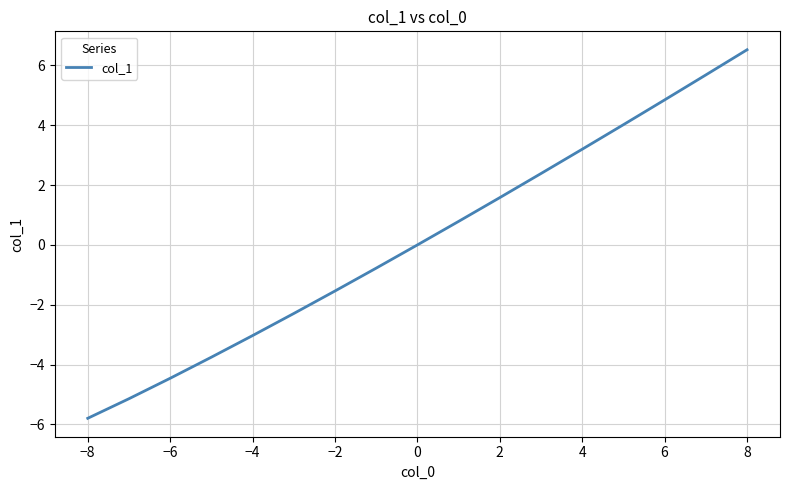

Reading right to left, list all the values displayed in this chart.

6.5	5.7	4.8	4.0	3.2	2.4	1.6	0.8	0.0	-0.8	-1.5	-2.3	-3.0	-3.8	-4.5	-5.1	-5.8